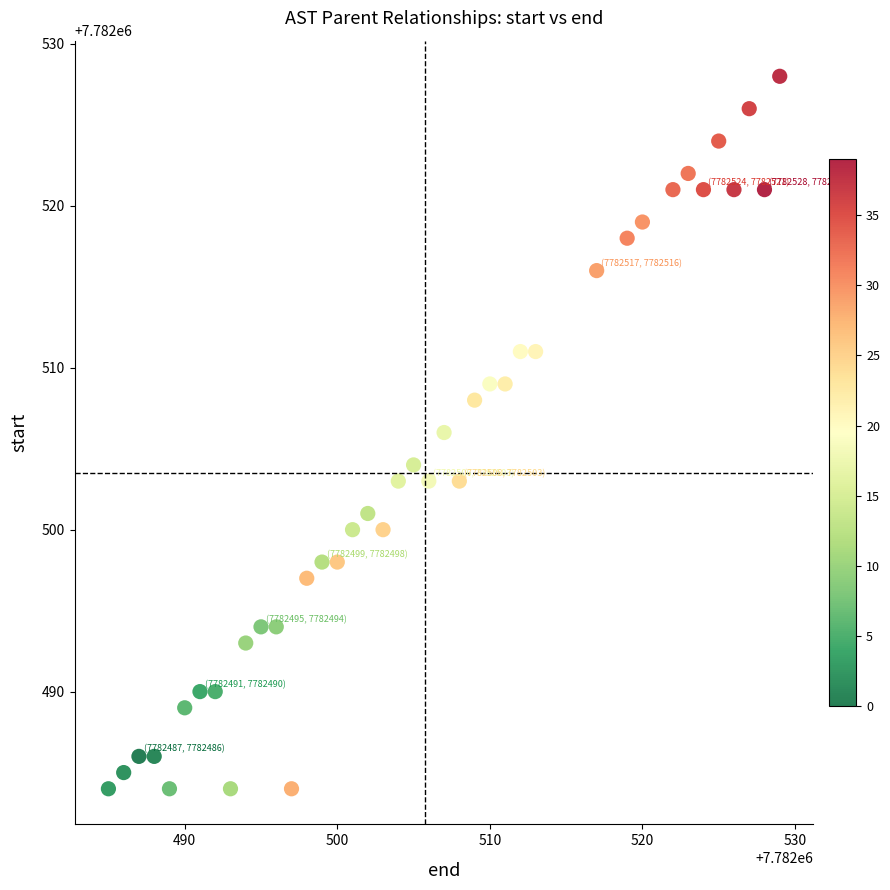

What is the range of Y values (max minus min)?

44